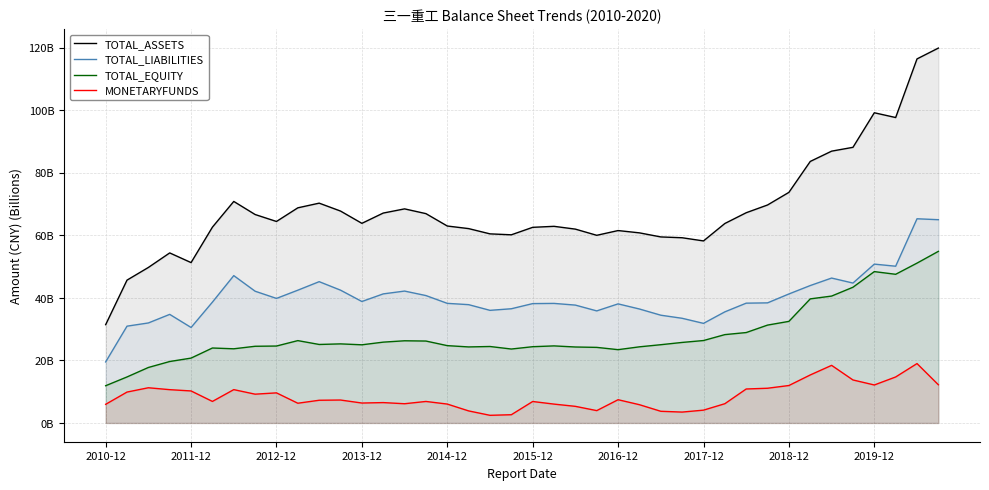

Is it true that TOTAL_EQUITY equals 42.2 at 15?

False